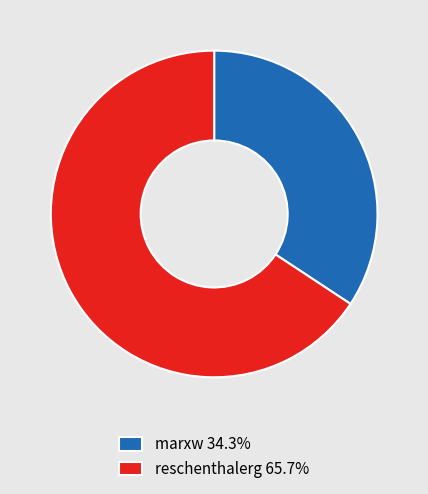

Count the number of slices in the pie.

2